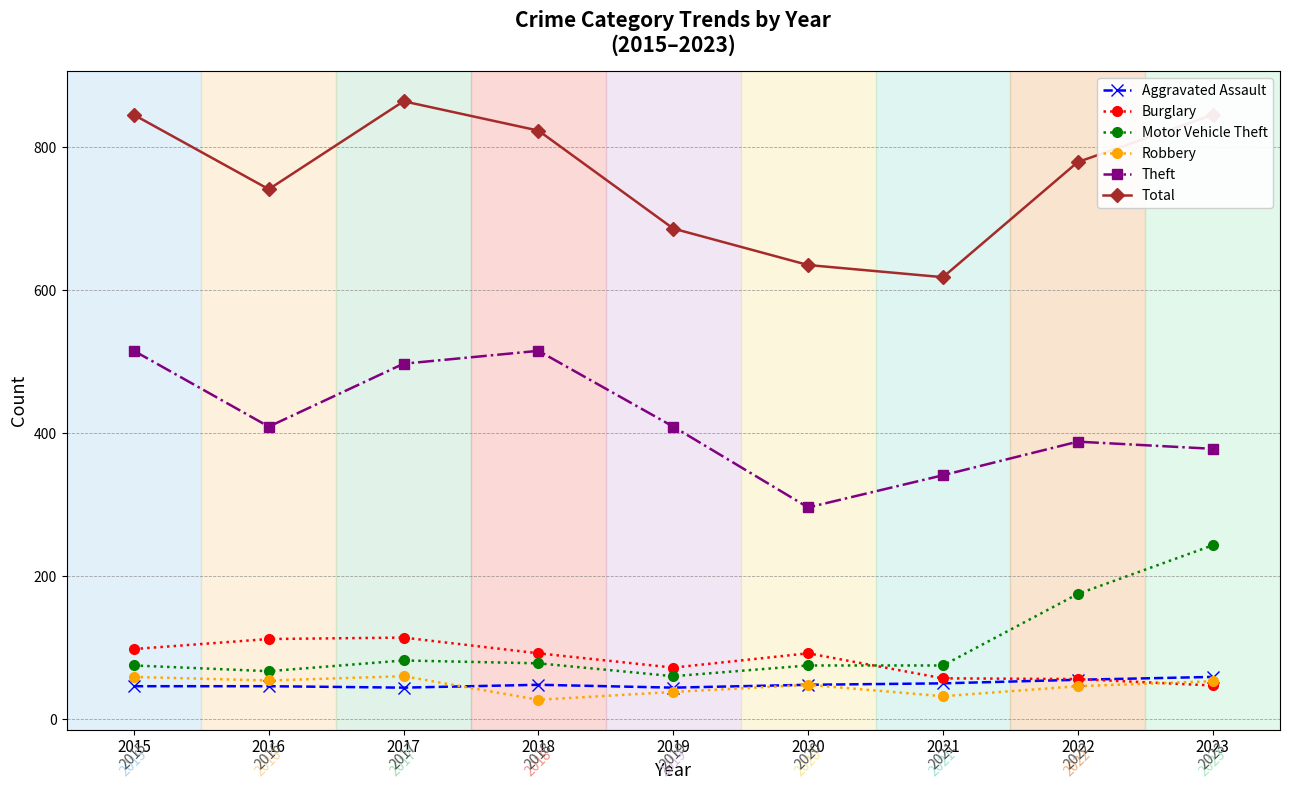

Does the chart have visible grid lines?

Yes